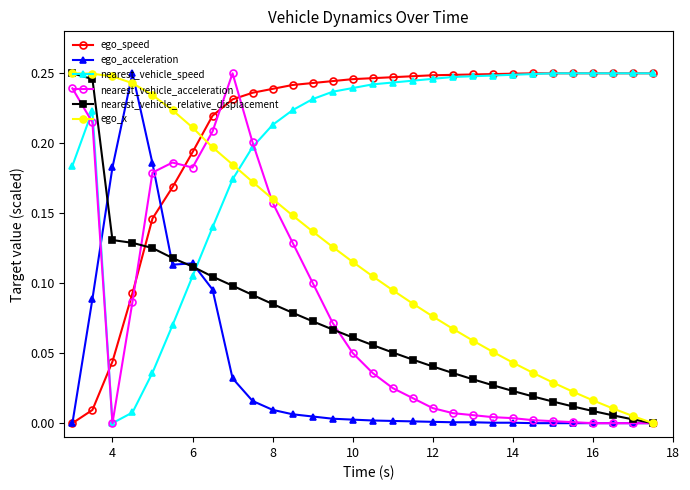

Which series ends up on top after the final intersection of nearest_vehicle_speed and ego_x?

nearest_vehicle_speed